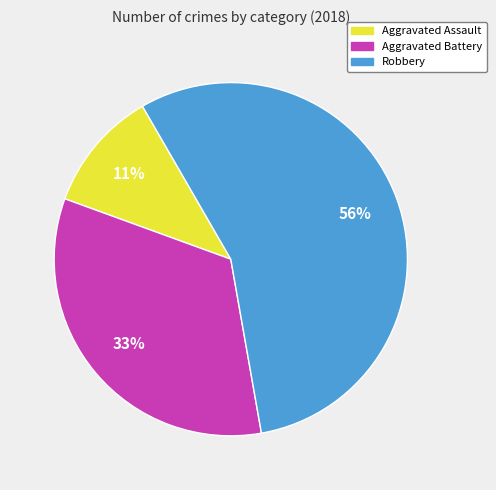

Which slice is the largest?

Robbery